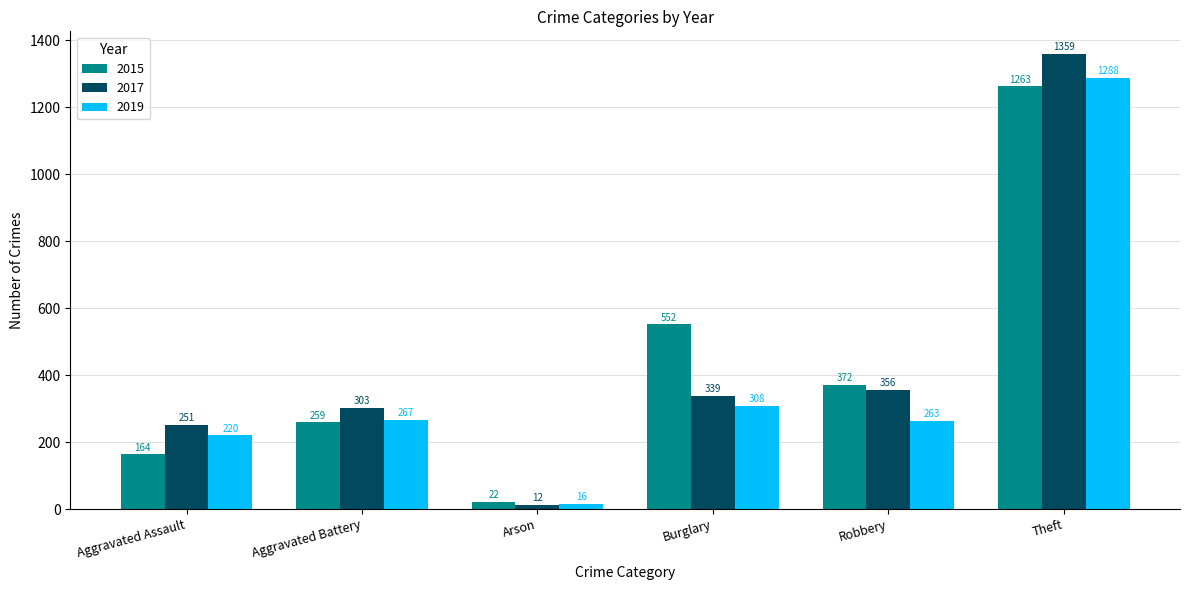

How many series are shown in this chart?

3